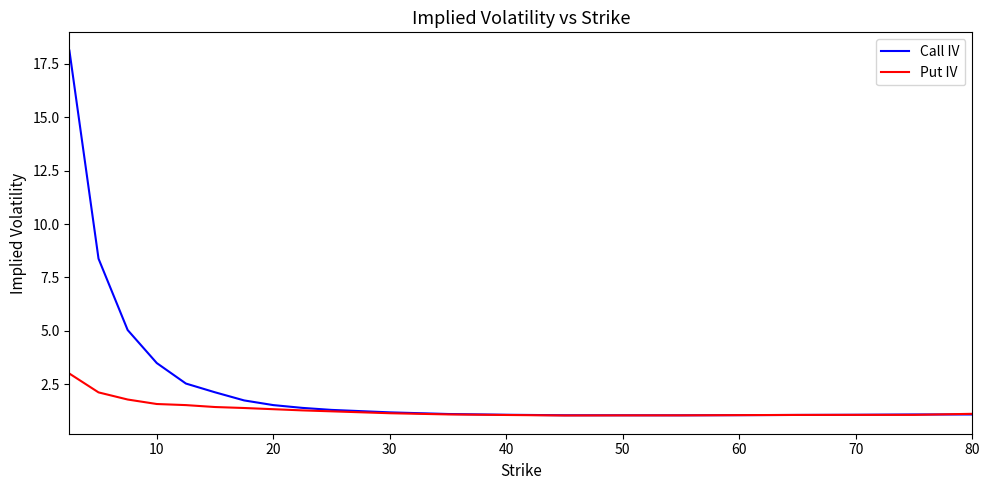

Which series has the largest range (max minus min)?

Call IV